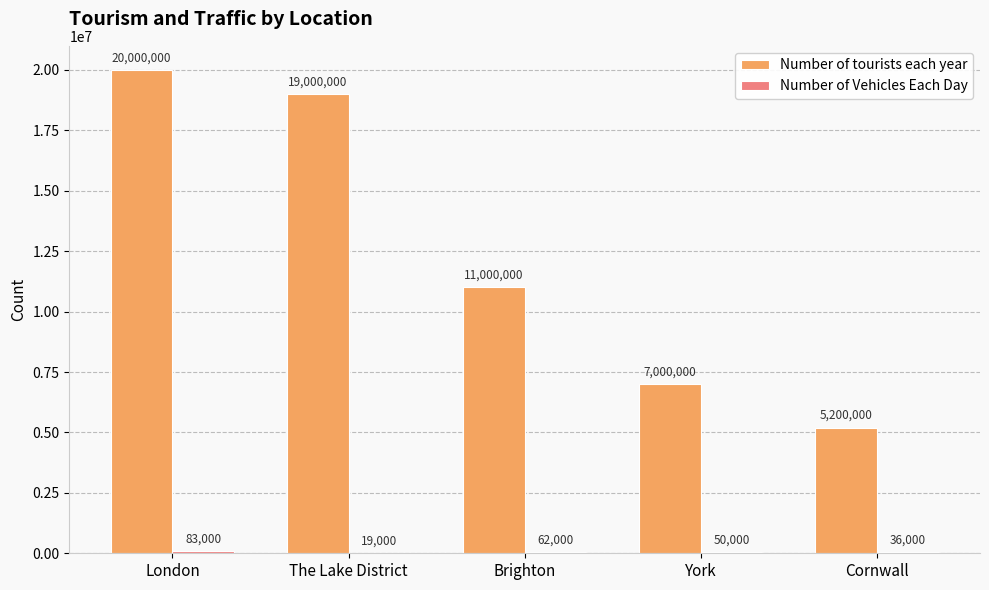

How many groups of bars are there?

5